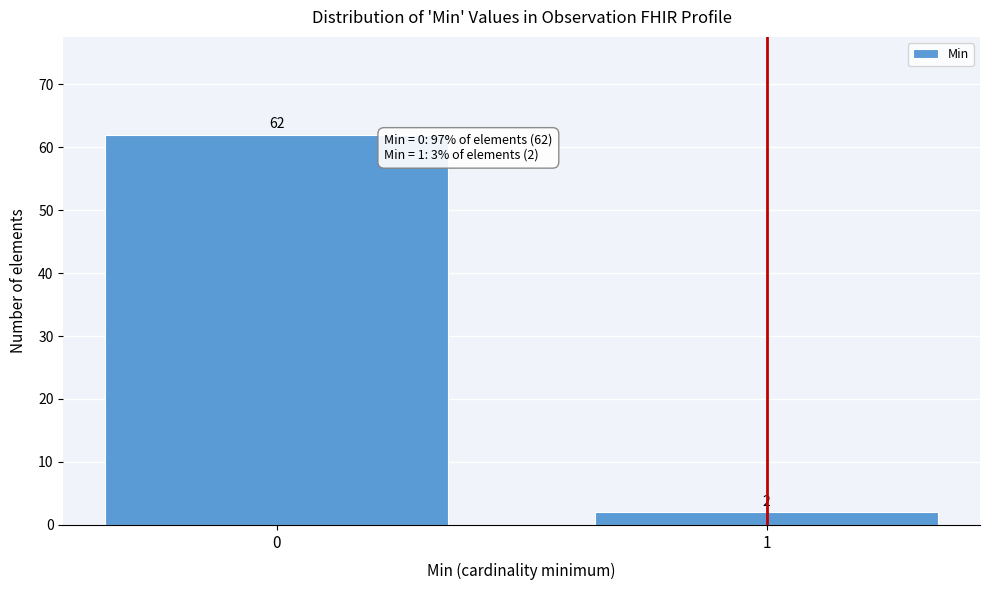

Reading left to right, extract all data points from this chart.

0=62	1=2